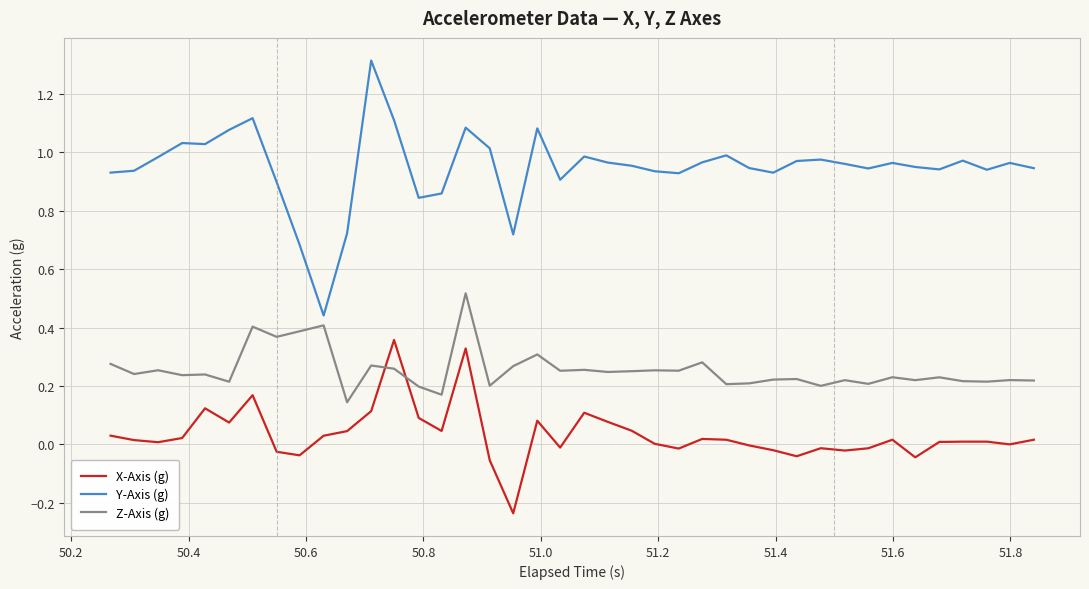

List the series in order of their overall mean, highest first.

Y-Axis (g), Z-Axis (g), X-Axis (g)